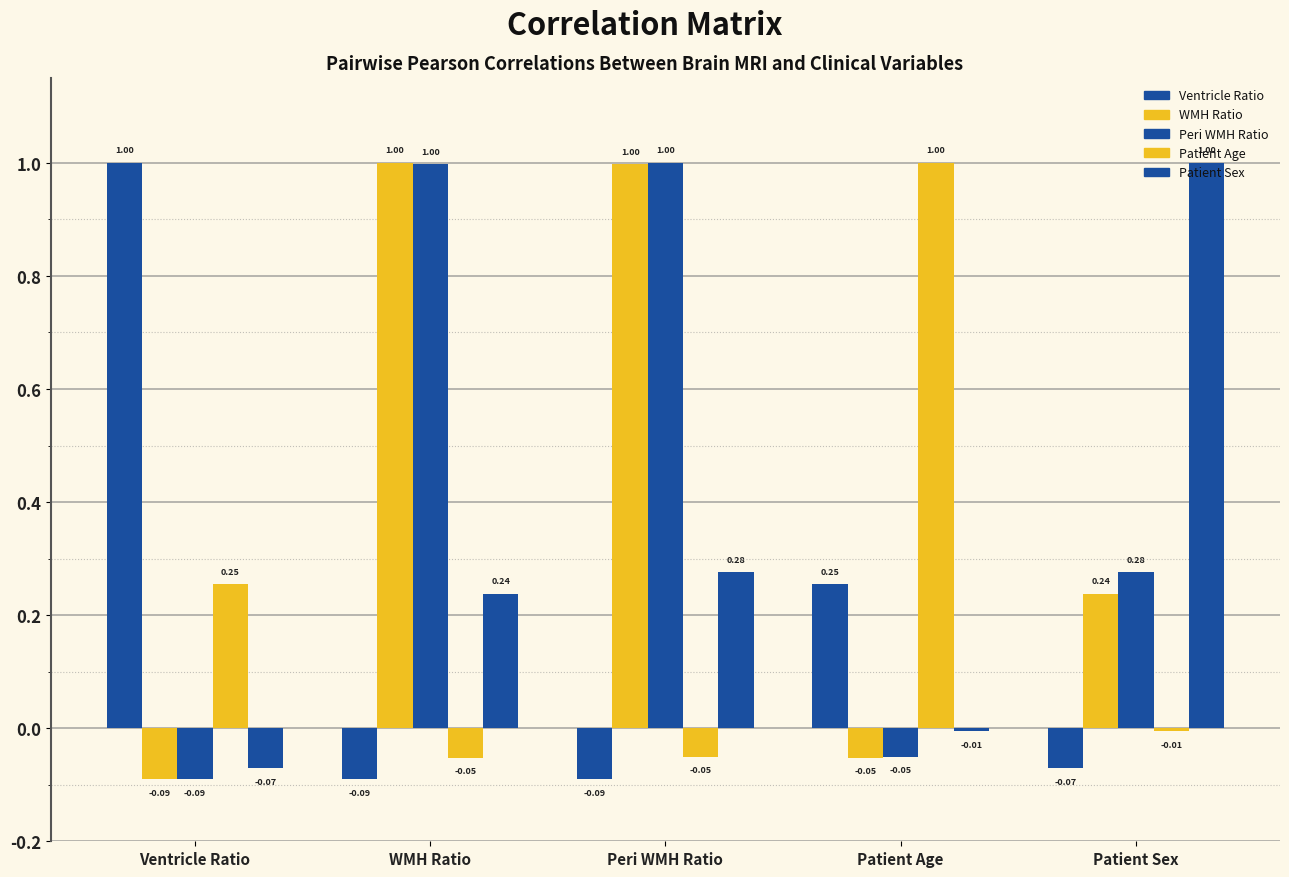

What is the average value of the Patient Sex series?

0.3